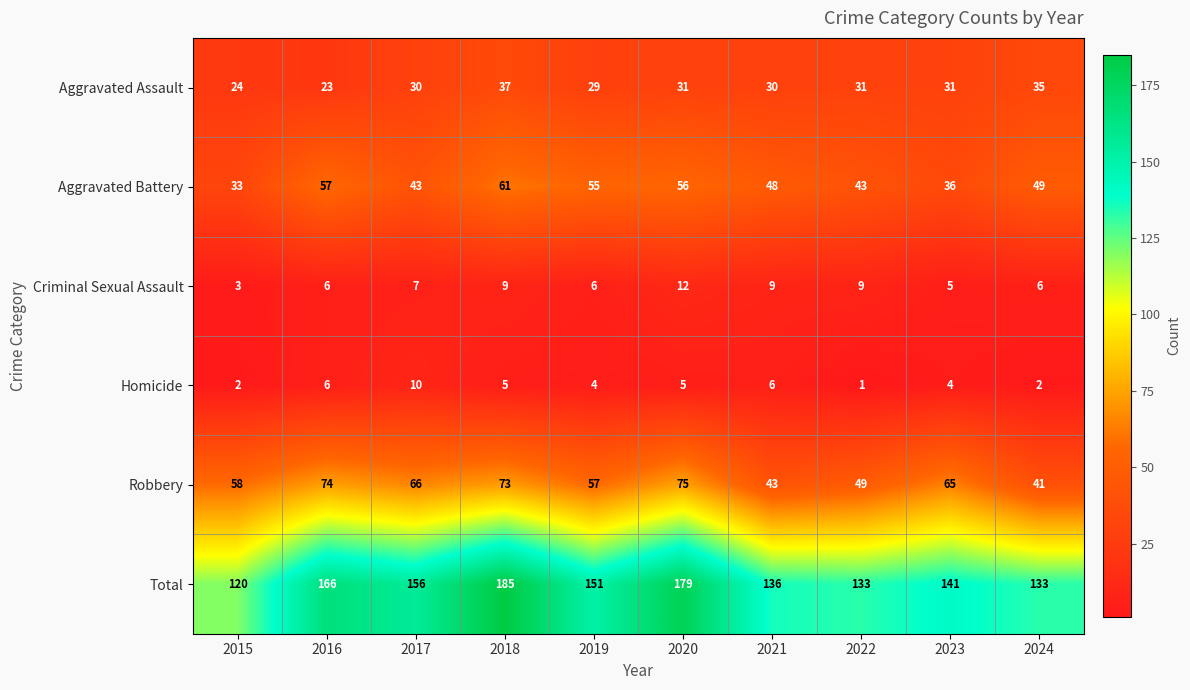

How many data points does each series have?

10